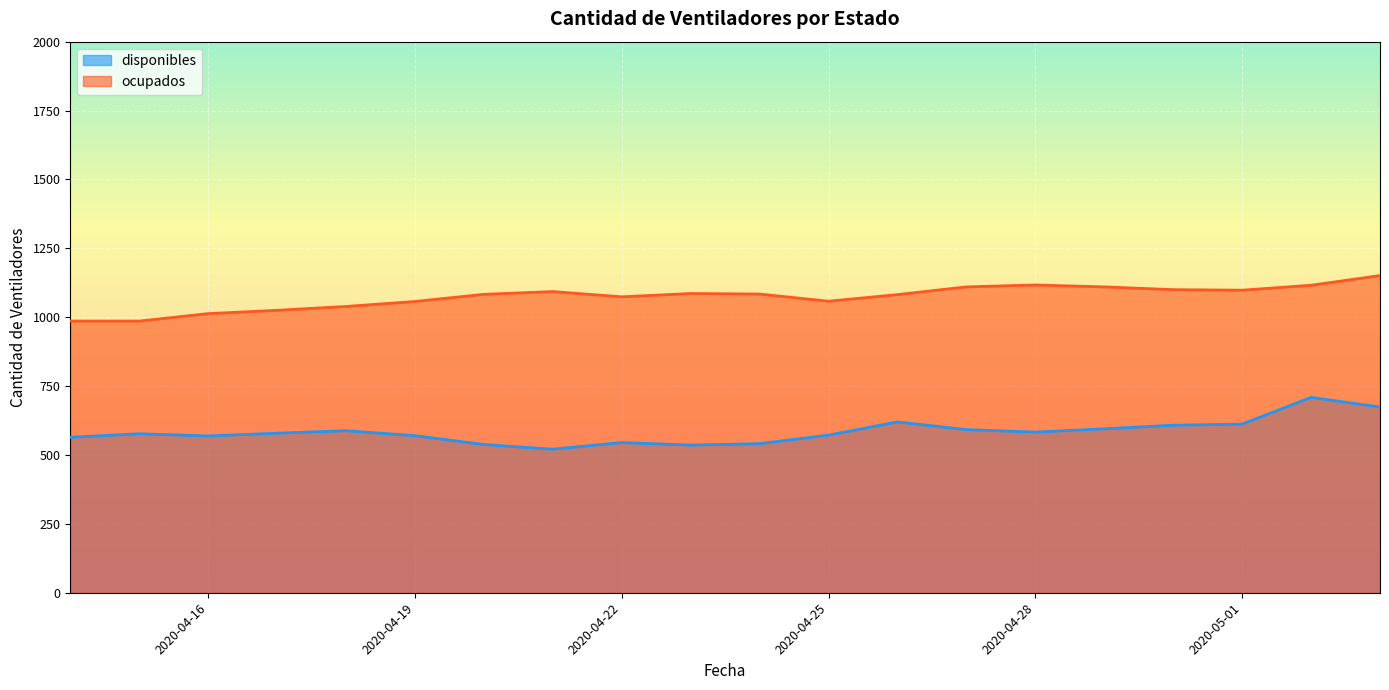

Is the value of disponibles at 2020-04-24 greater than the value of ocupados at 2020-04-30?

No